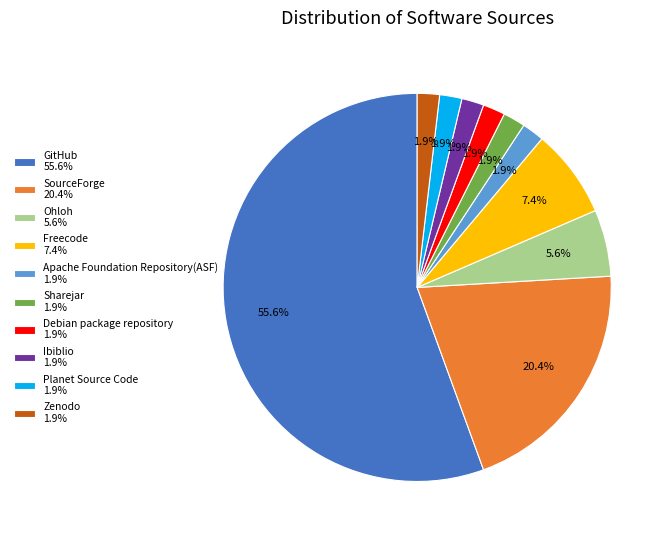

Approximately how many times larger is the value at Apache Foundation Repository(ASF) 1.9% compared to Sharejar 1.9%?

1.0